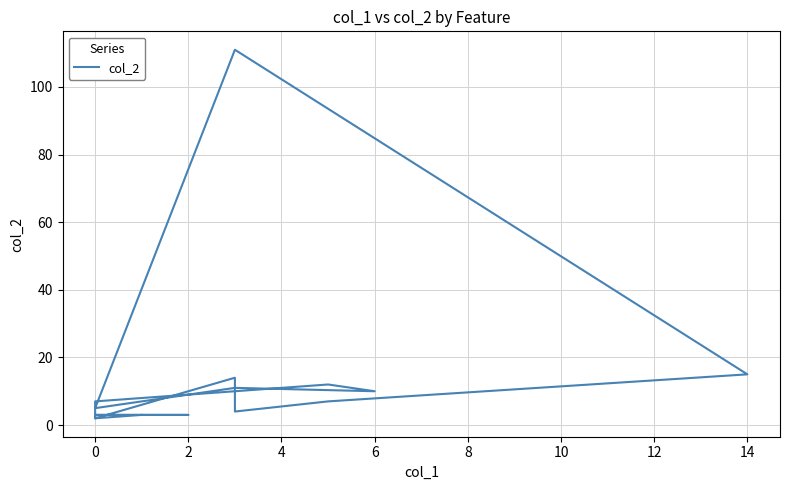

Where is the data nearest to the value 56?

14